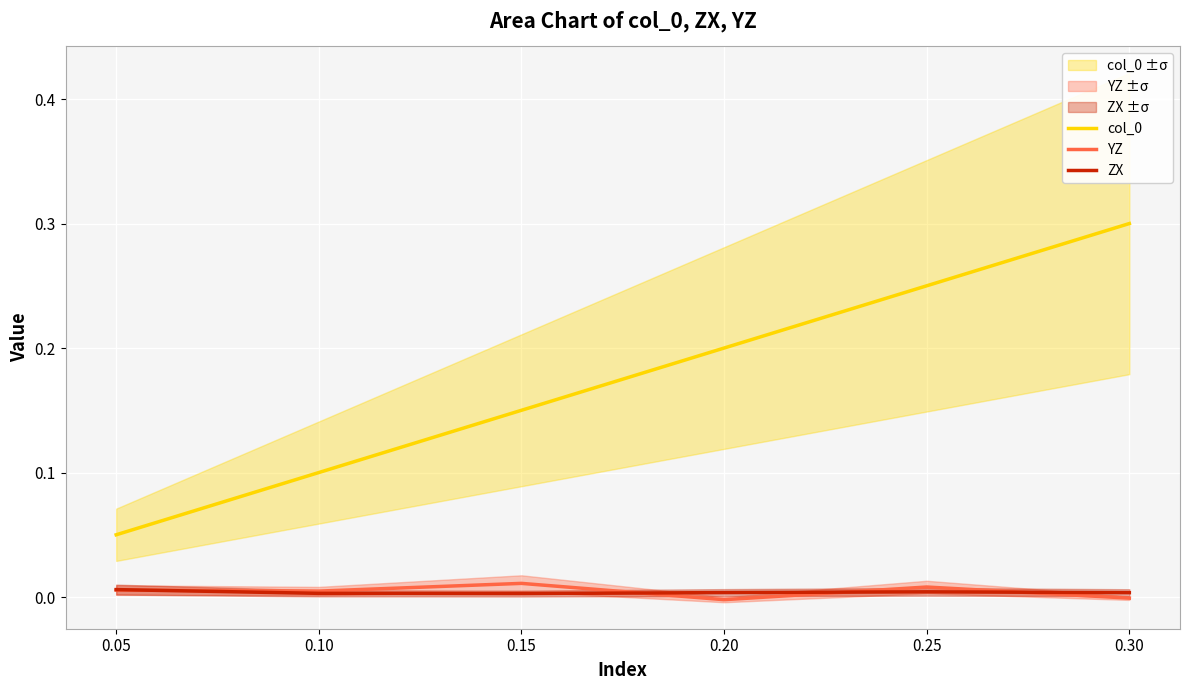

Does the chart display data point markers on the line(s)?

No